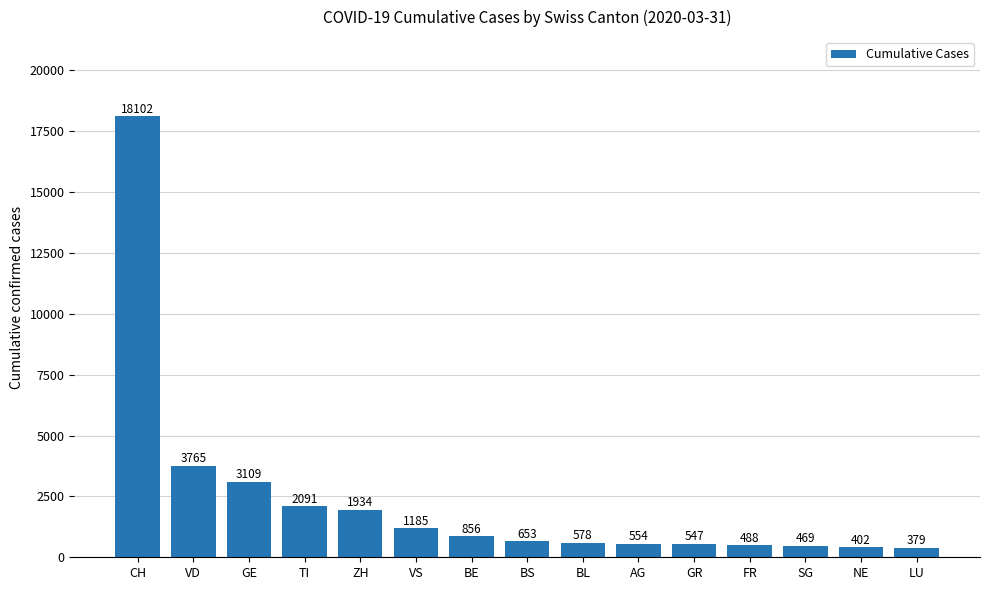

Where does the data first go above 653?

CH